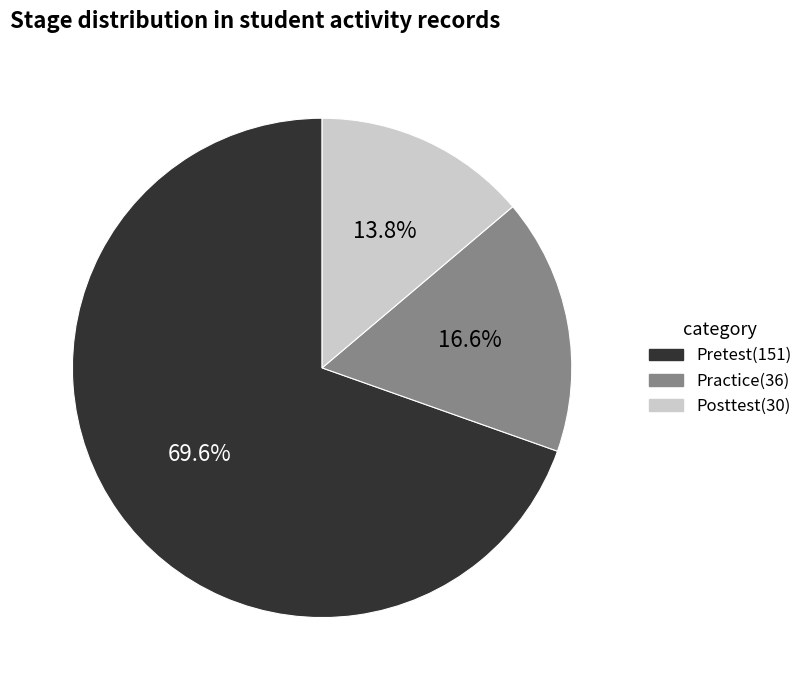

To the nearest percent, what percentage of the pie is Posttest?

14%